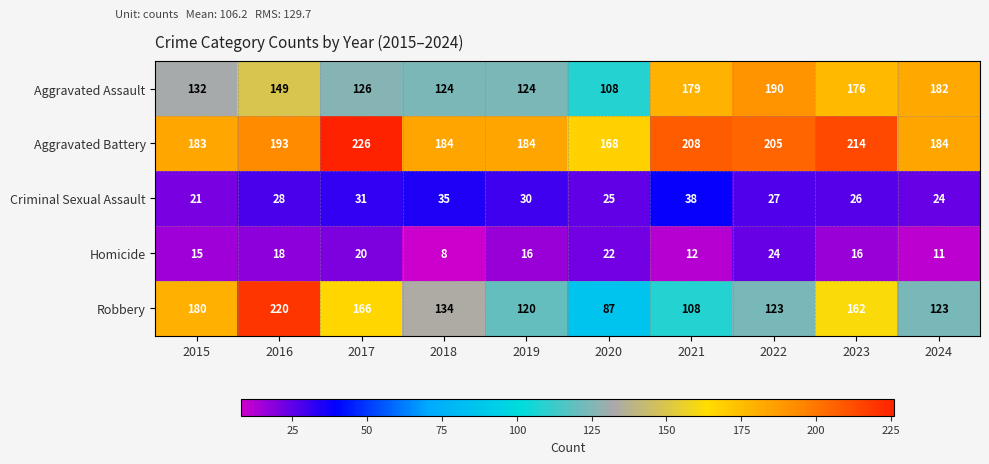

What is the approximate value of Aggravated Battery at 2023, to the nearest 5?

215